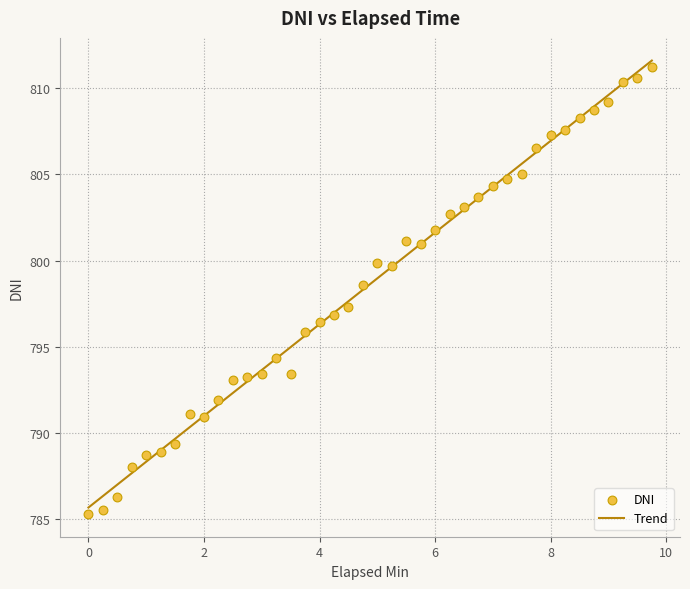

What is the range of Y values (max minus min)?

26.0